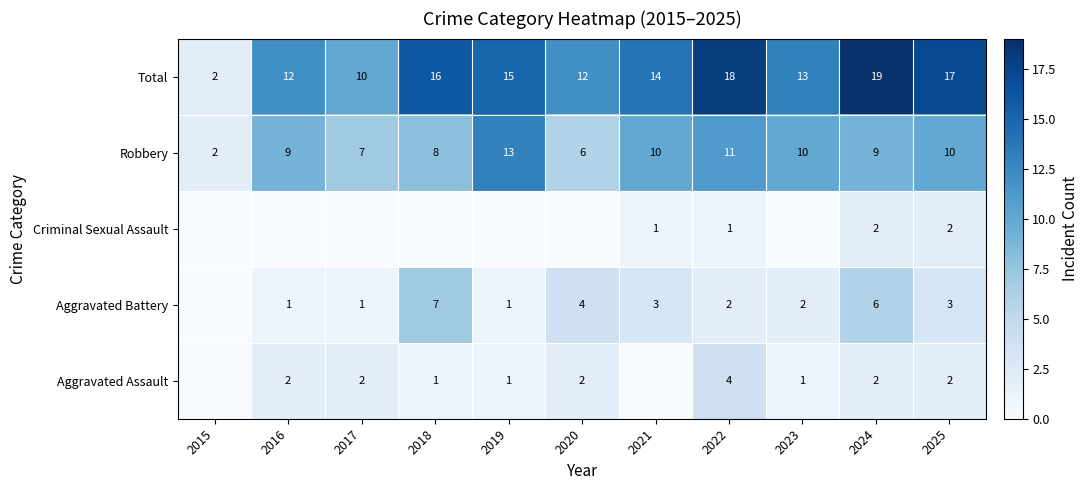

Between 2022 and 2024, which series saw the biggest shift?

Aggravated Battery